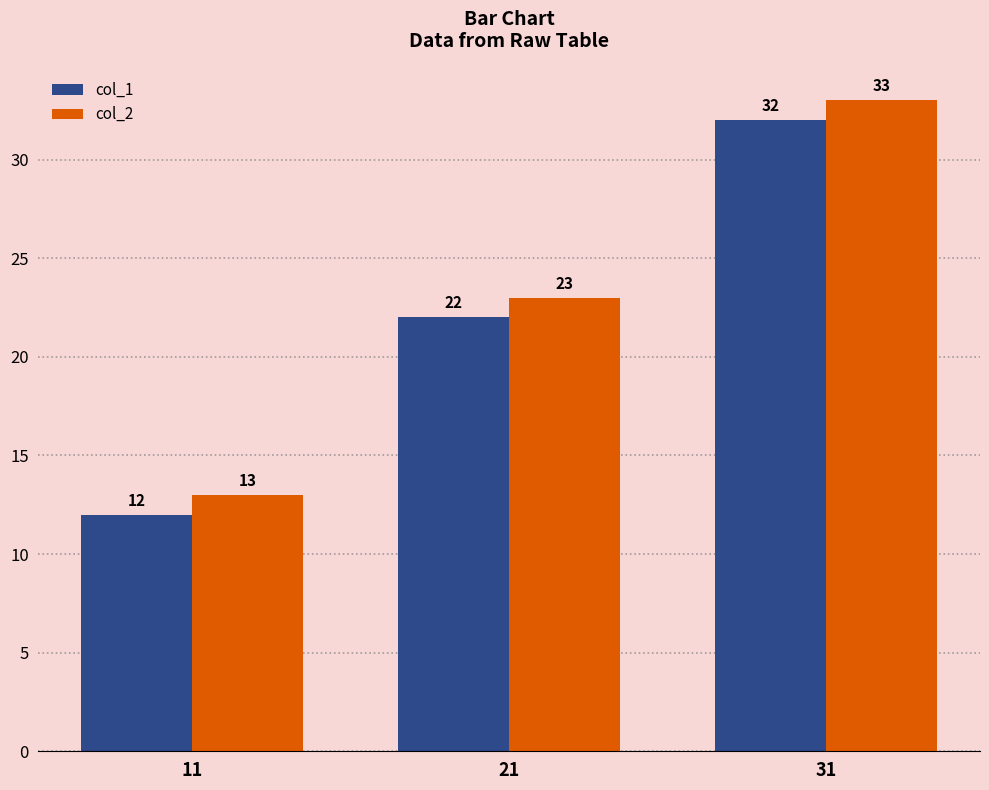

List the series in order of their peak value, lowest first.

col_1, col_2